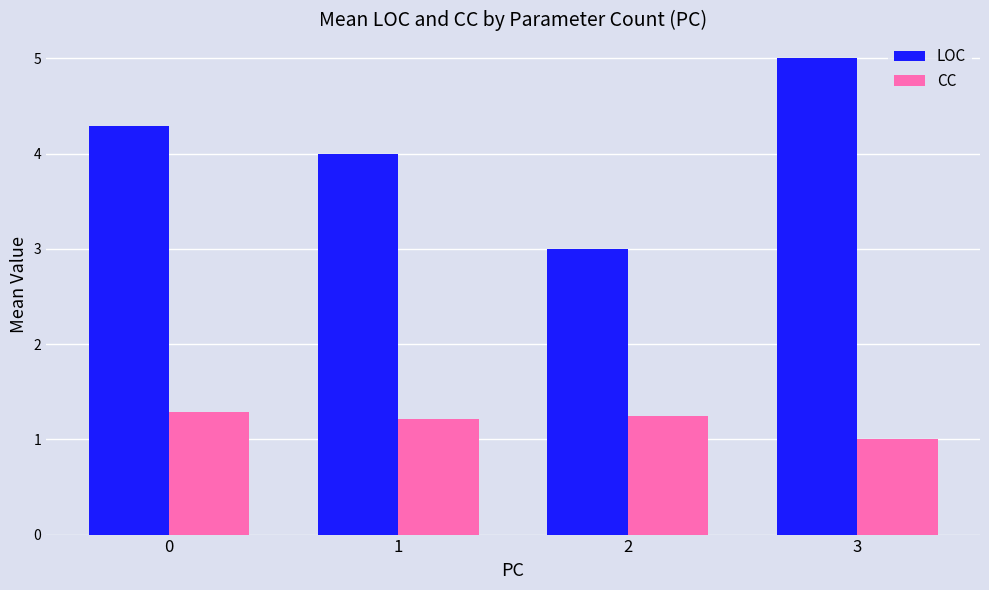

Which label corresponds to the smallest value in the chart?

3